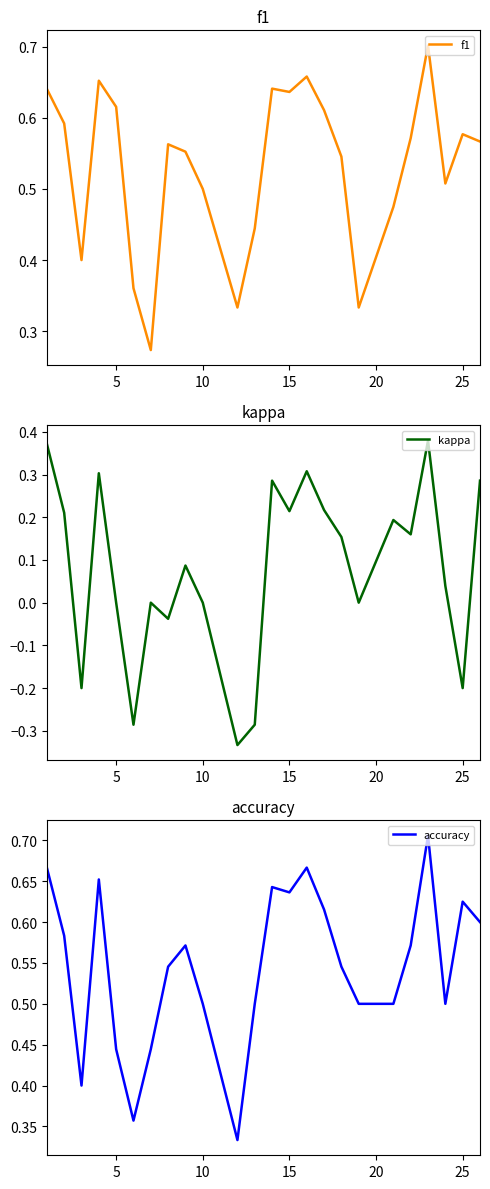

Which series has the largest range (max minus min)?

kappa